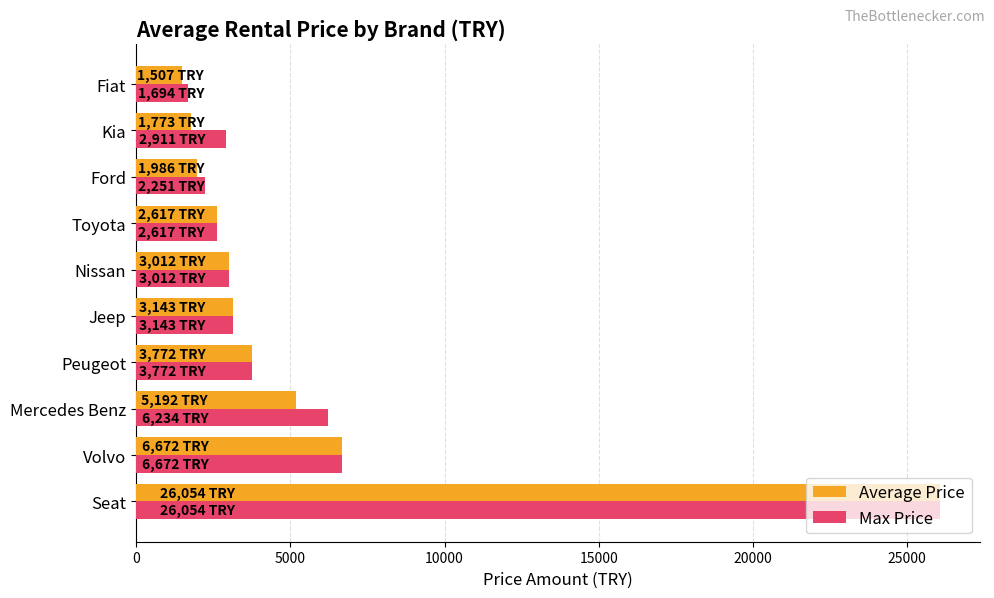

Which series has the largest total across all categories?

Max Price